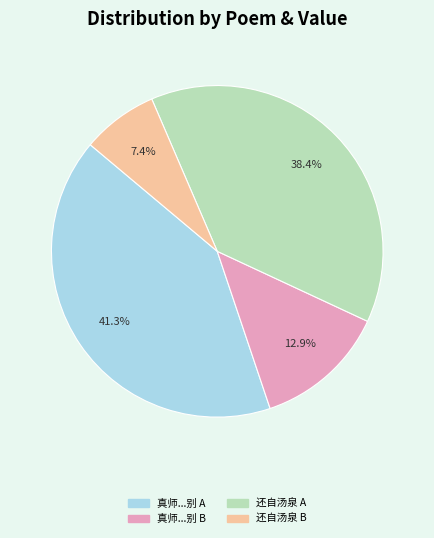

Is there a majority slice in this chart?

No